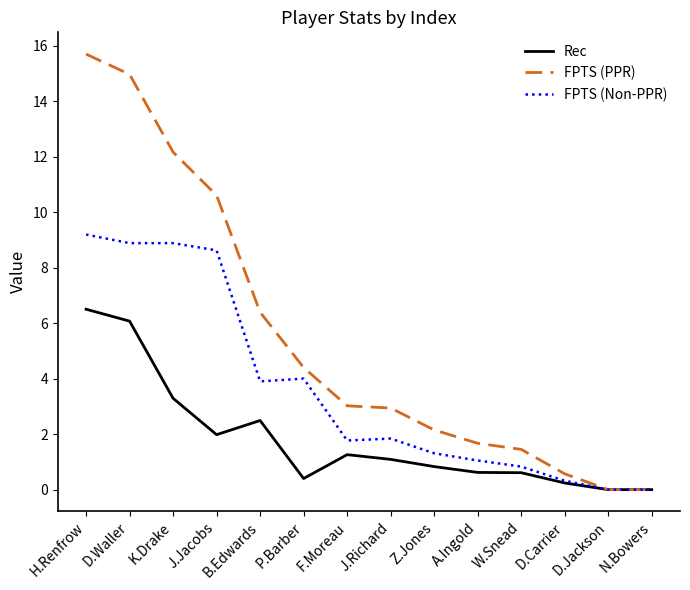

What is the total value across all series at P.Barber?

8.8